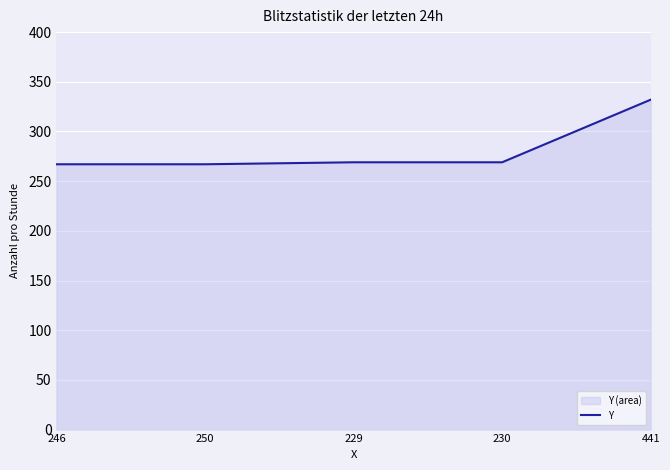

What is the minimum value shown in the chart?

267